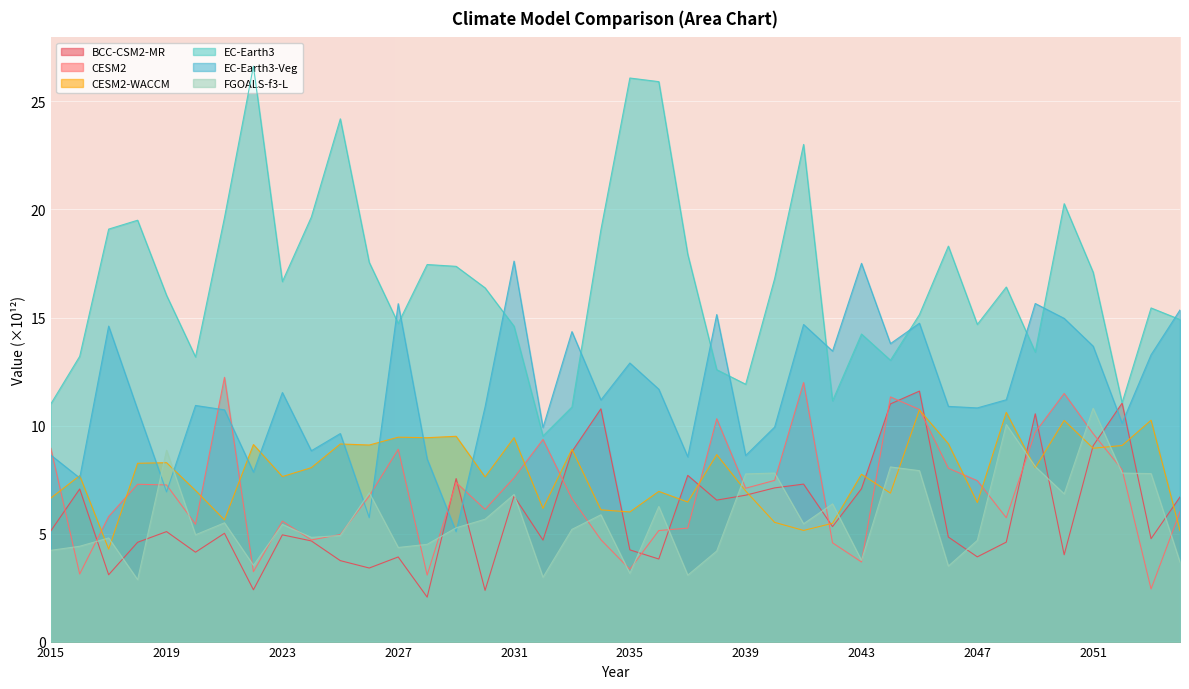

What are all the series names shown in the legend?

BCC-CSM2-MR, CESM2, CESM2-WACCM, EC-Earth3, EC-Earth3-Veg, FGOALS-f3-L